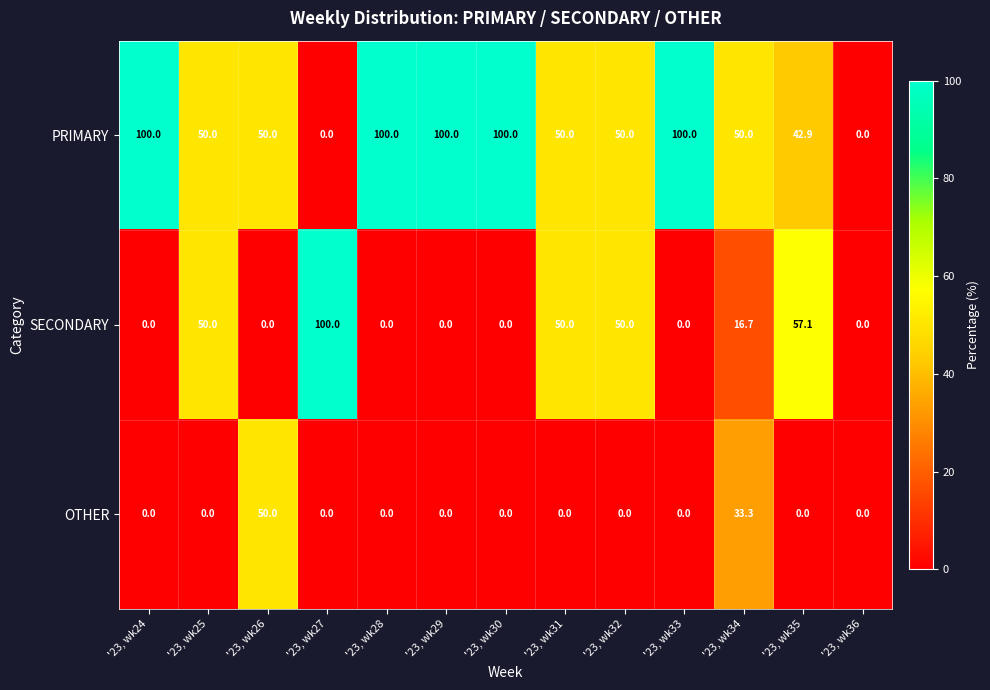

What is the average value of the SECONDARY series?

24.9